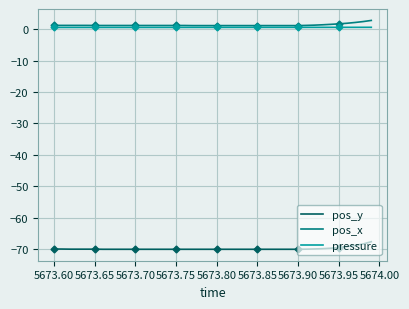

Rank the series by their maximum value, from lowest to highest.

pos_y, pressure, pos_x